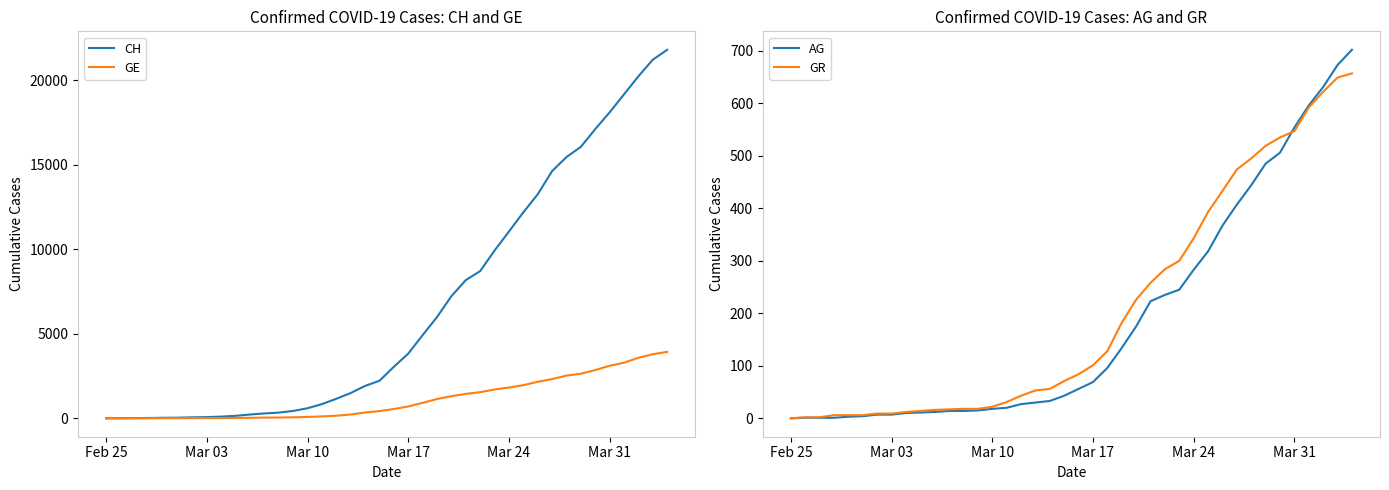

Which series has the largest range (max minus min)?

CH